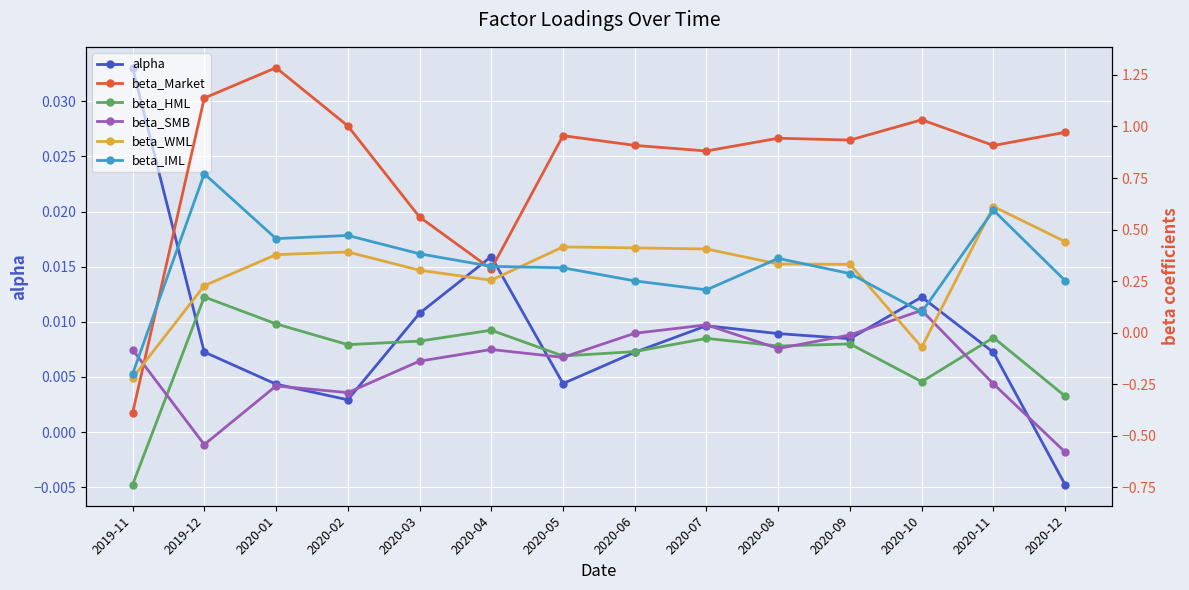

List the series in order of their peak value, highest first.

beta_Market, beta_IML, beta_WML, beta_HML, beta_SMB, alpha